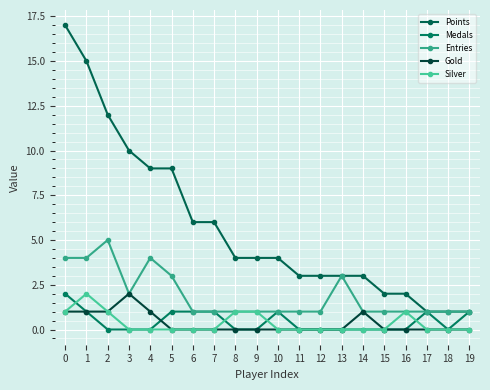

Is this an area chart (filled region under the line)?

No